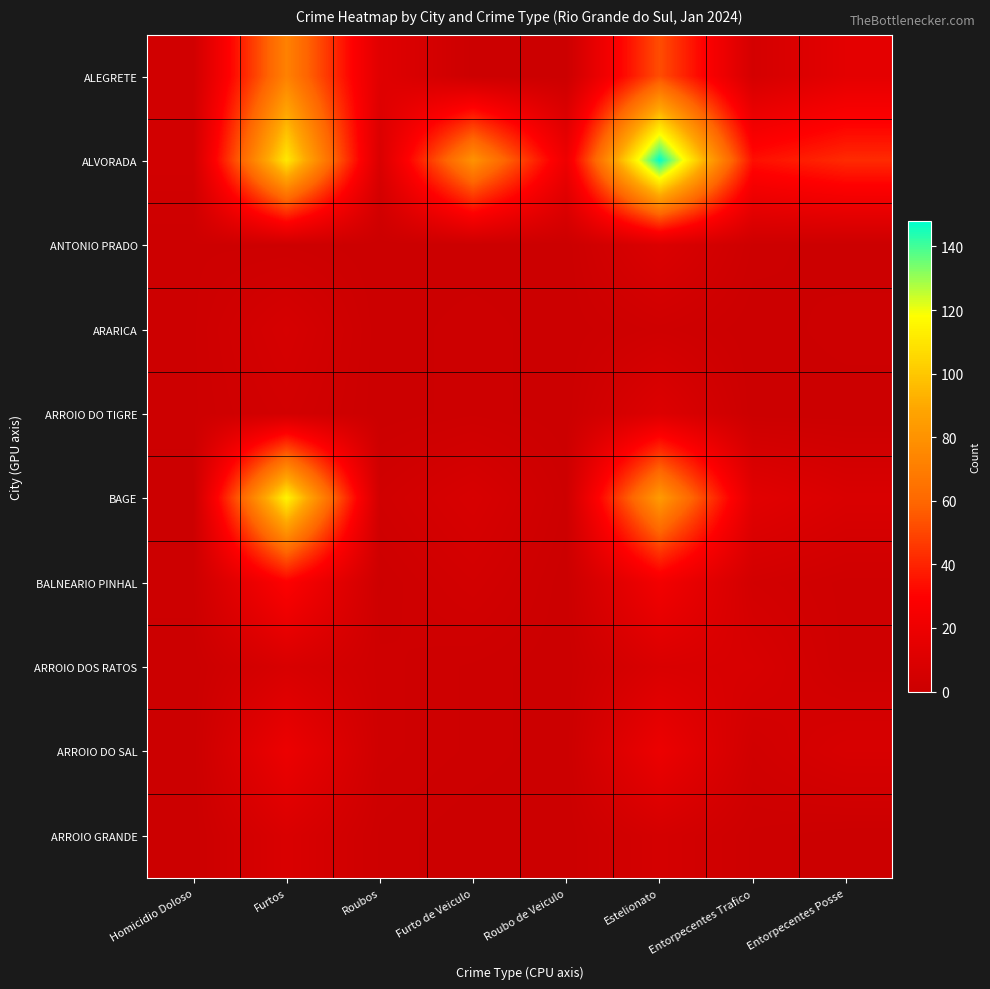

Which series has the largest total across all categories?

ALVORADA